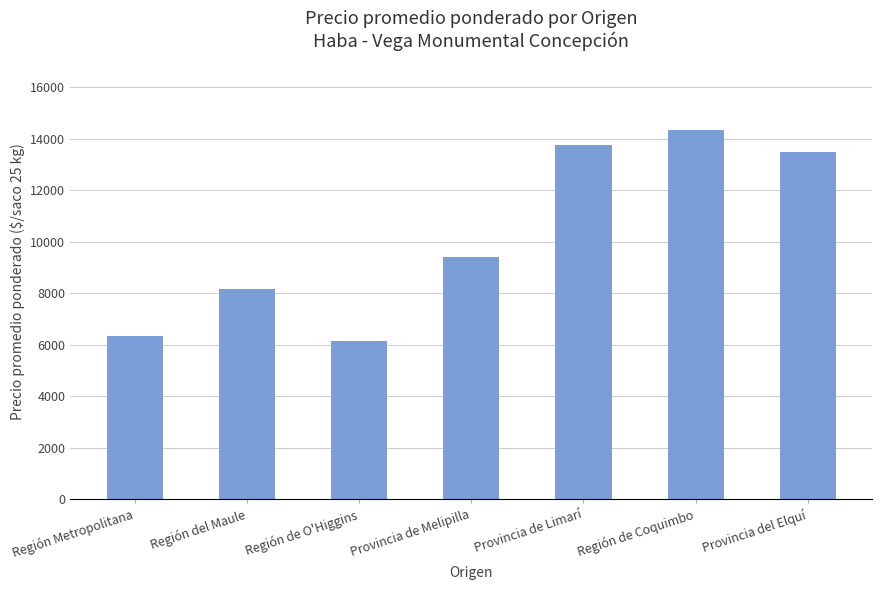

What position from the right is Provincia de Limarí?

3